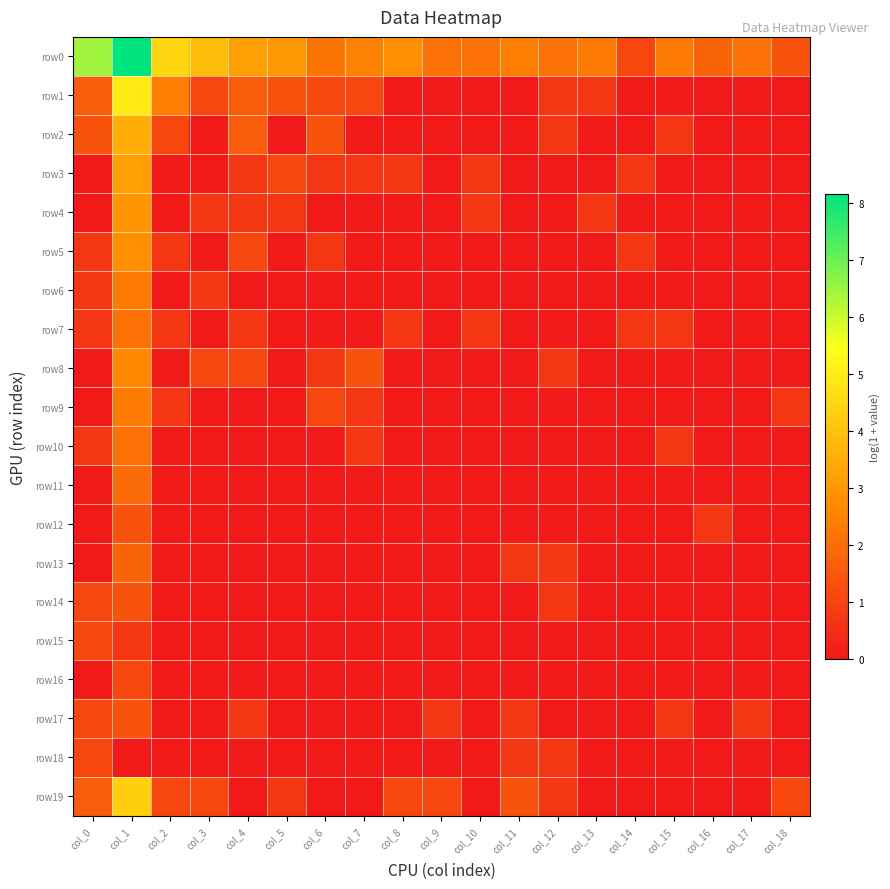

What is the total value across all series at col_7?

7.0